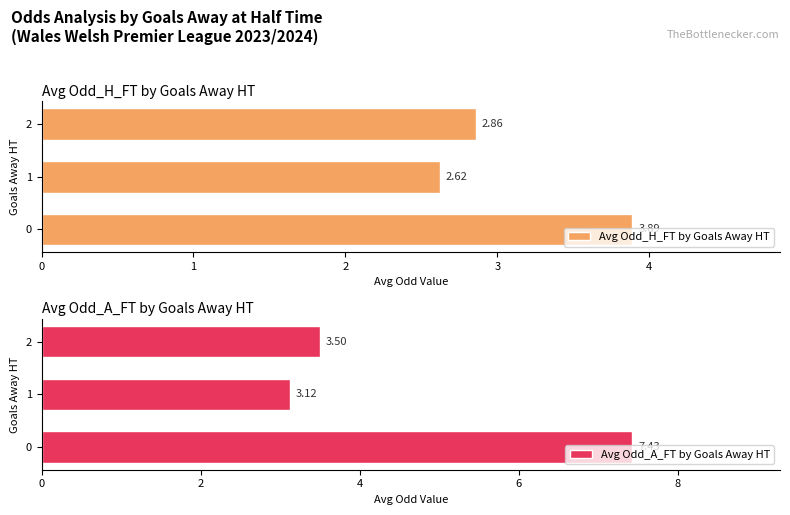

List the labels in order of Avg Odd_A_FT by Goals Away HT value, largest first.

0, 2, 1